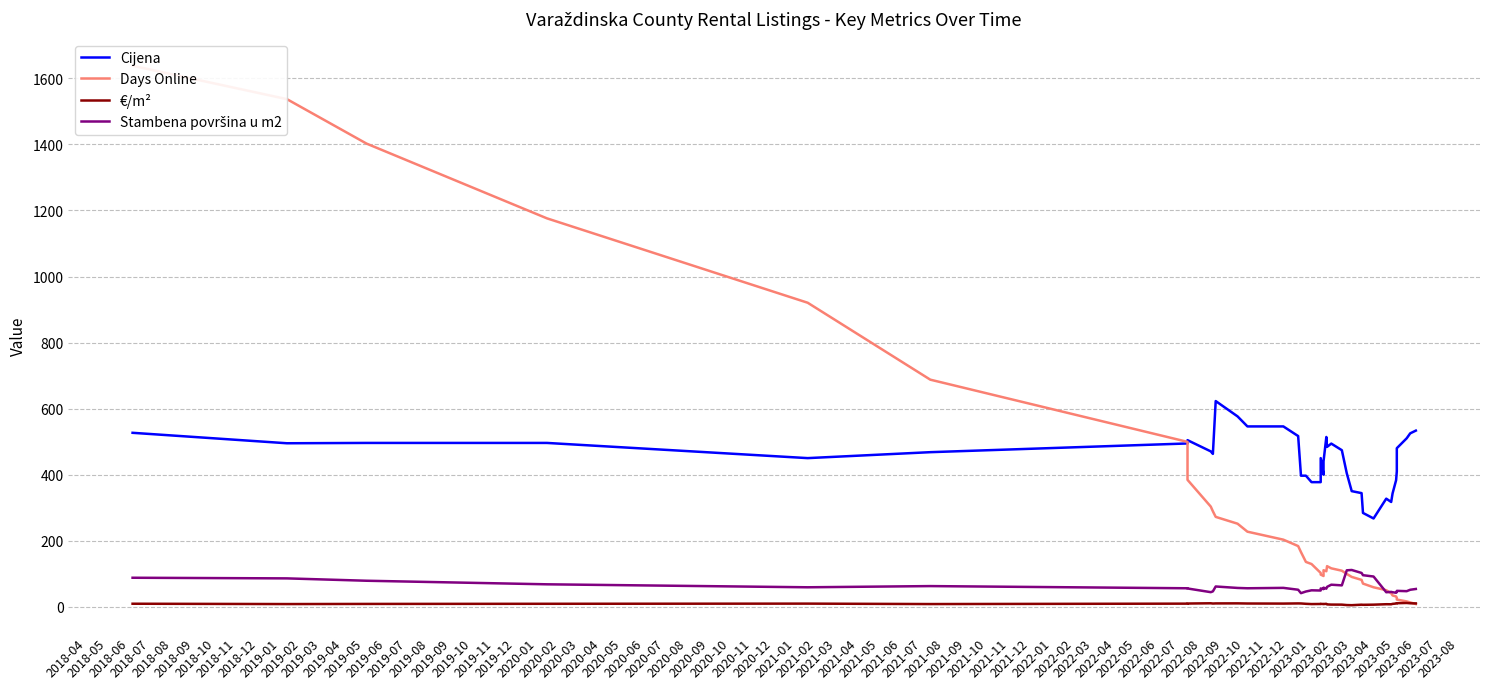

The value of Days Online at 2021-01 is 12.6. True or false?

False